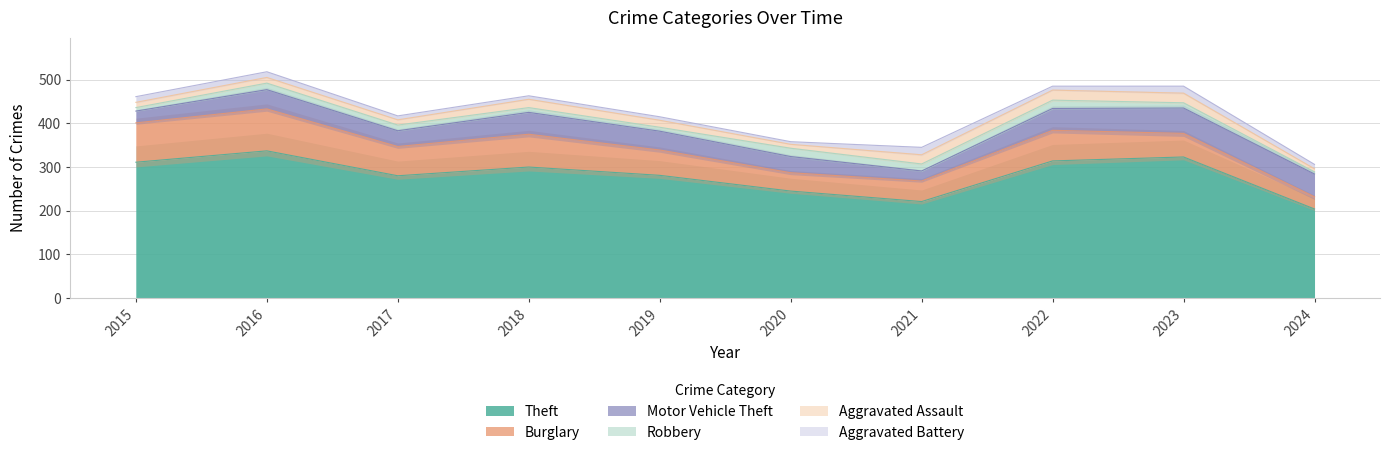

True or false: Burglary has more than 1 points higher than both neighbors.

True